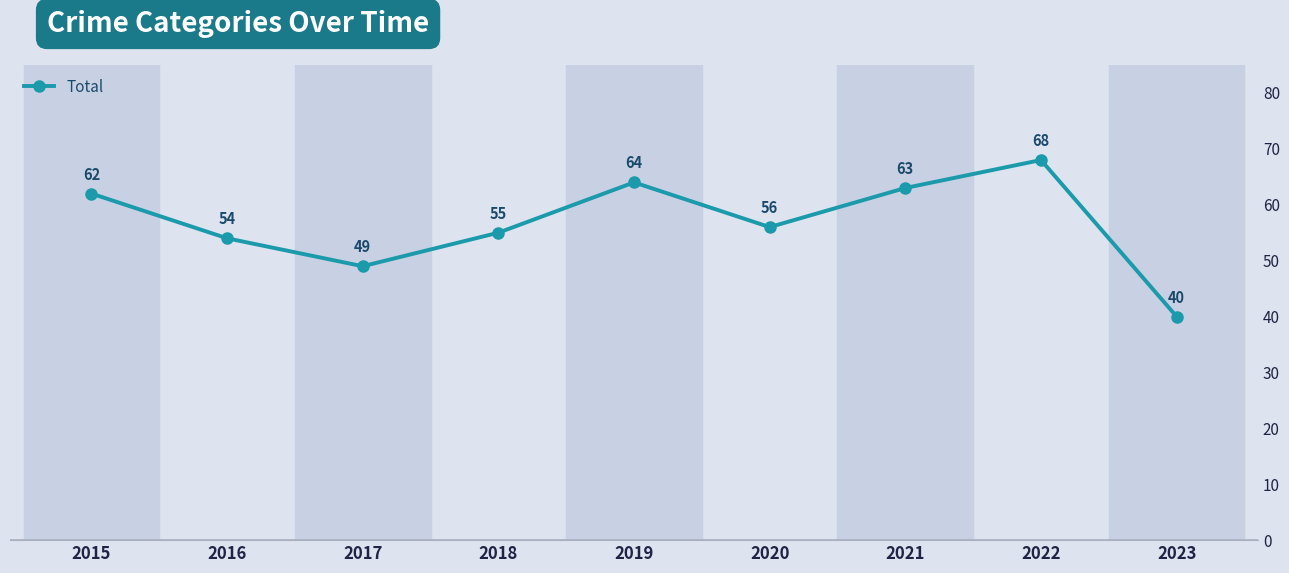

Which label corresponds to the largest value in the chart?

2022